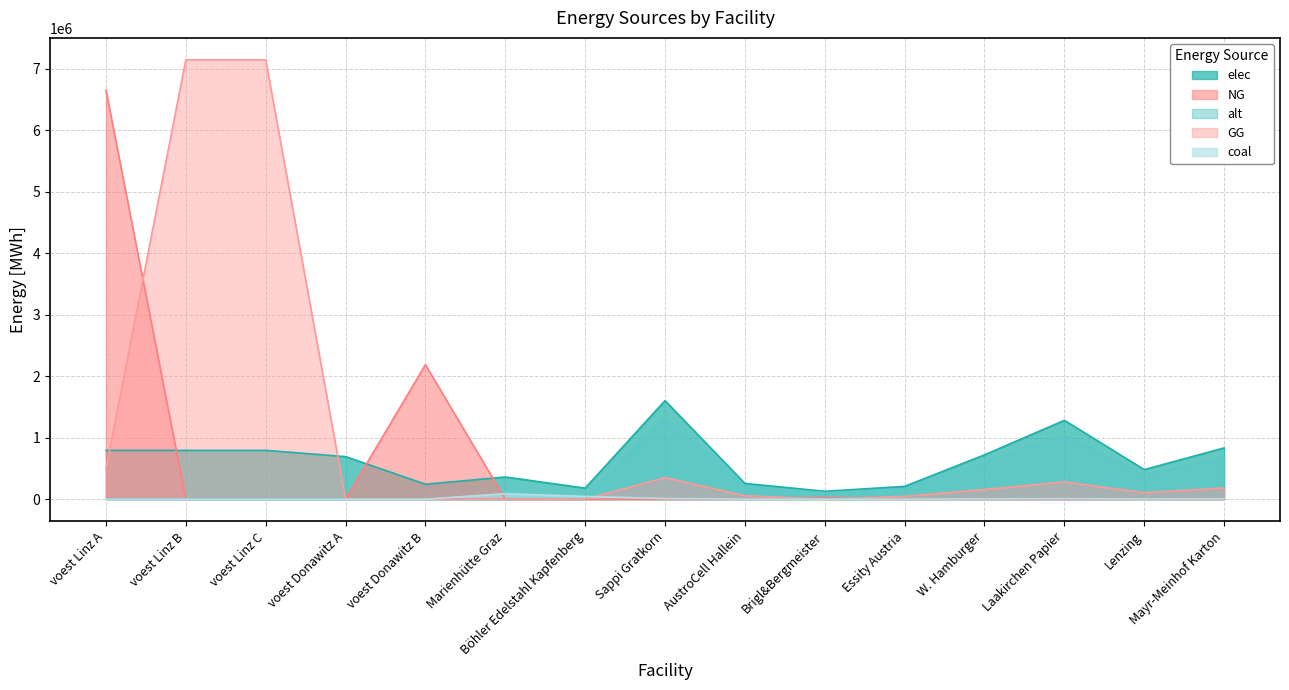

Reading left to right, extract all data points from this chart.

elec: voest Linz A=793870.4	voest Linz B=793870.4	voest Linz C=793870.4	voest Donawitz A=692523.6	voest Donawitz B=242990.7	Marienhütte Graz=360800.0	Böhler Edelstahl Kapfenberg=180400.0	Sappi Gratkorn=1603197.6	AustroCell Hallein=256511.6	Brigl&Bergmeister=128255.8	Essity Austria=208415.7	W. Hamburger=721438.9	Laakirchen Papier=1282558.1	Lenzing=480959.3	Mayr-Meinhof Karton=833662.8
coal: voest Linz A=0.0	voest Linz B=0.0	voest Linz C=0.0	voest Donawitz A=0.0	voest Donawitz B=0.0	Marienhütte Graz=90200.0	Böhler Edelstahl Kapfenberg=45100.0	Sappi Gratkorn=10738.1	AustroCell Hallein=1718.1	Brigl&Bergmeister=859.0	Essity Austria=1396.0	W. Hamburger=4832.1	Laakirchen Papier=8590.5	Lenzing=3221.4	Mayr-Meinhof Karton=5583.8
alt: voest Linz A=0.0	voest Linz B=0.0	voest Linz C=0.0	voest Donawitz A=0.0	voest Donawitz B=0.0	Marienhütte Graz=0.0	Böhler Edelstahl Kapfenberg=0.0	Sappi Gratkorn=1310047.6	AustroCell Hallein=209607.6	Brigl&Bergmeister=104803.8	Essity Austria=170306.2	W. Hamburger=589521.4	Laakirchen Papier=1048038.1	Lenzing=393014.3	Mayr-Meinhof Karton=681224.8
GG: voest Linz A=492367.8	voest Linz B=7144833.3	voest Linz C=7144833.3	voest Donawitz A=0.0	voest Donawitz B=0.0	Marienhütte Graz=0.0	Böhler Edelstahl Kapfenberg=0.0	Sappi Gratkorn=351135.7	AustroCell Hallein=56181.7	Brigl&Bergmeister=0.0	Essity Austria=45647.6	W. Hamburger=158011.1	Laakirchen Papier=280908.6	Lenzing=105340.7	Mayr-Meinhof Karton=182590.6
NG: voest Linz A=6652465.5	voest Linz B=0.0	voest Linz C=0.0	voest Donawitz A=0.0	voest Donawitz B=2186916.7	Marienhütte Graz=0.0	Böhler Edelstahl Kapfenberg=0.0	Sappi Gratkorn=0.0	AustroCell Hallein=0.0	Brigl&Bergmeister=28090.9	Essity Austria=0.0	W. Hamburger=0.0	Laakirchen Papier=0.0	Lenzing=0.0	Mayr-Meinhof Karton=0.0